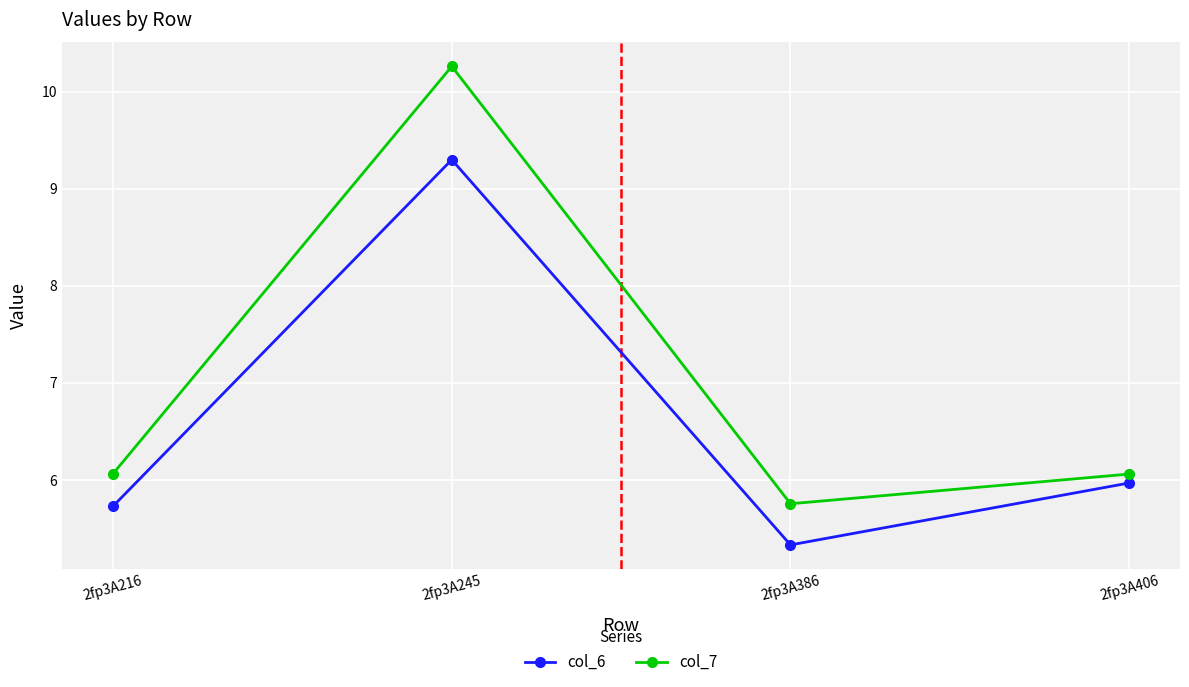

What is the sum of all col_7 values?

28.1